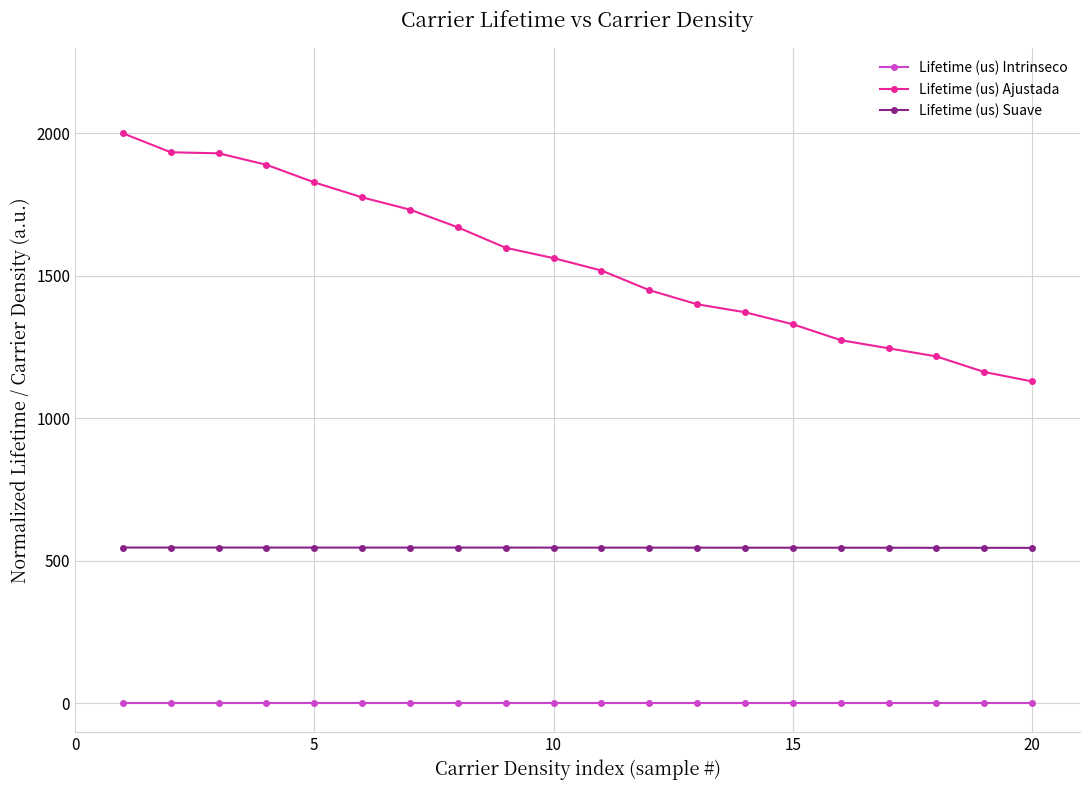

Which series has the widest spread of values?

Lifetime (us) Ajustada